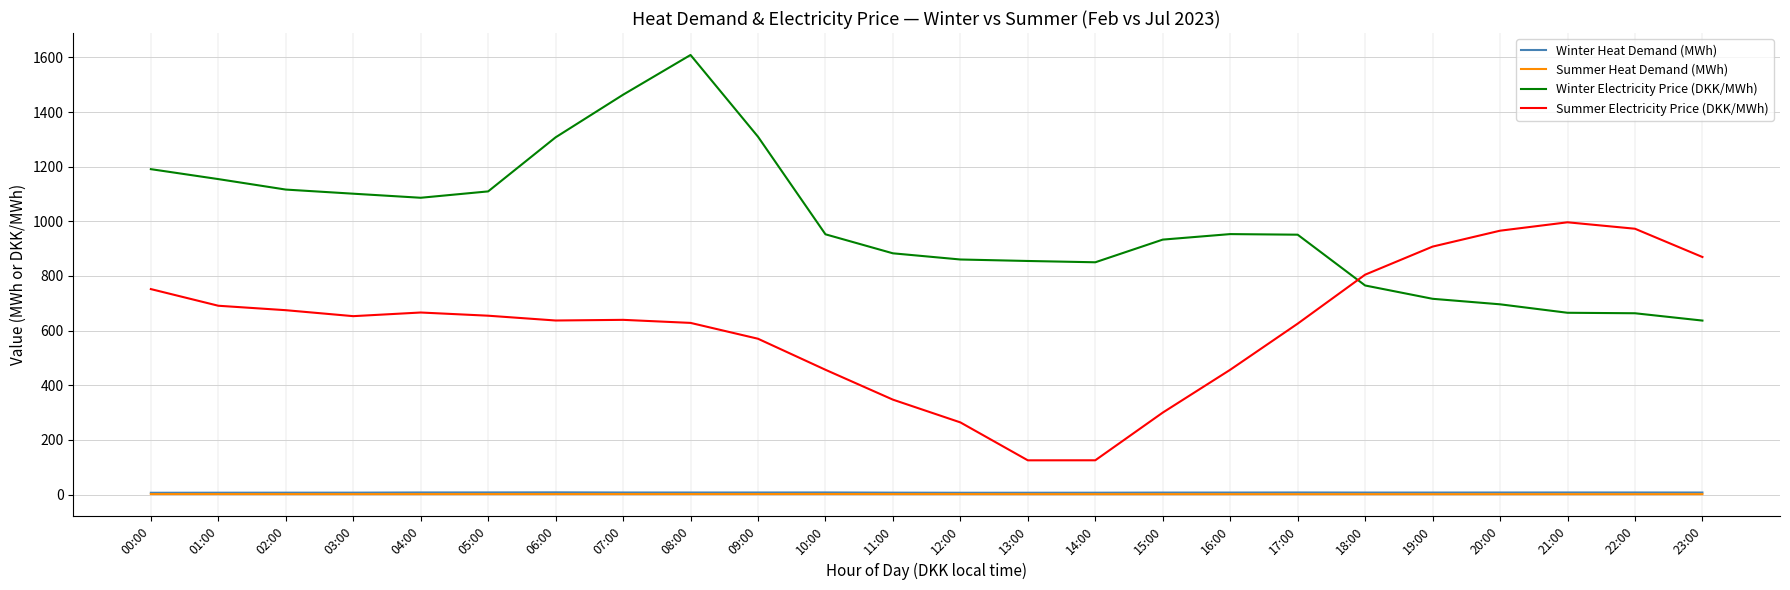

How many categories are shown in the chart?

24